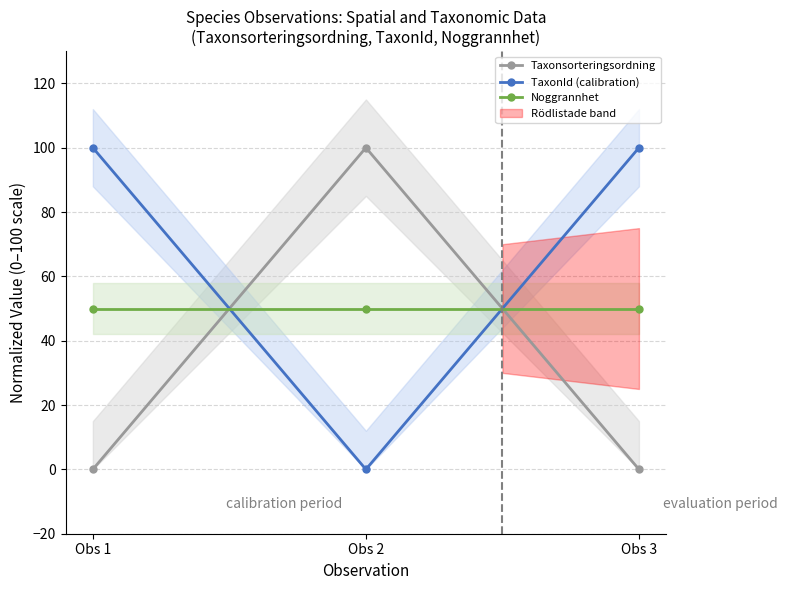

Rank the series by their average value, from highest to lowest.

TaxonId (calibration), Noggrannhet, Taxonsorteringsordning